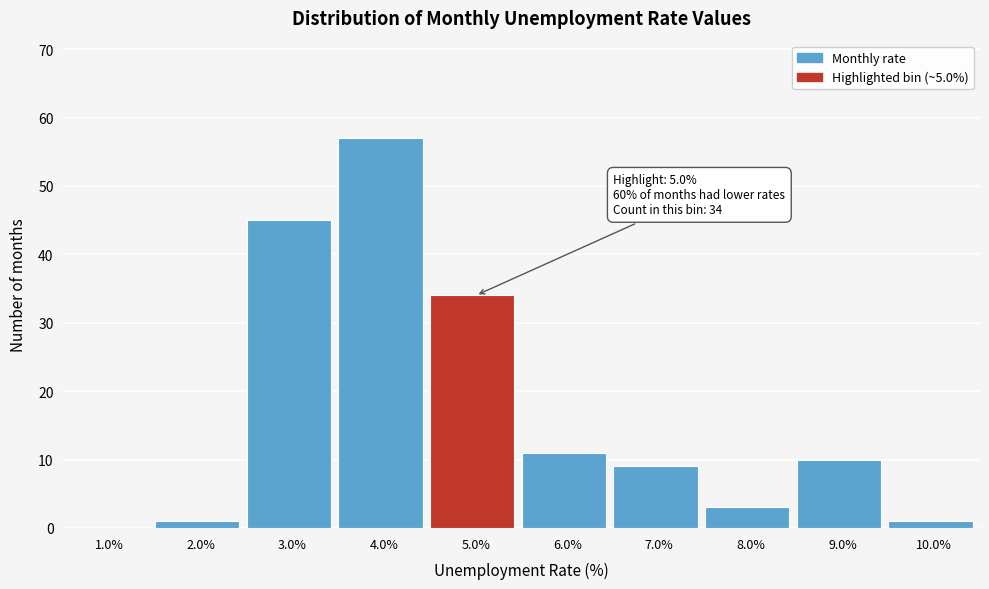

Reading left to right, what are all the values shown in this chart?

1.0%=0	2.0%=1	3.0%=45	4.0%=57	5.0%=34	6.0%=11	7.0%=9	8.0%=3	9.0%=10	10.0%=1